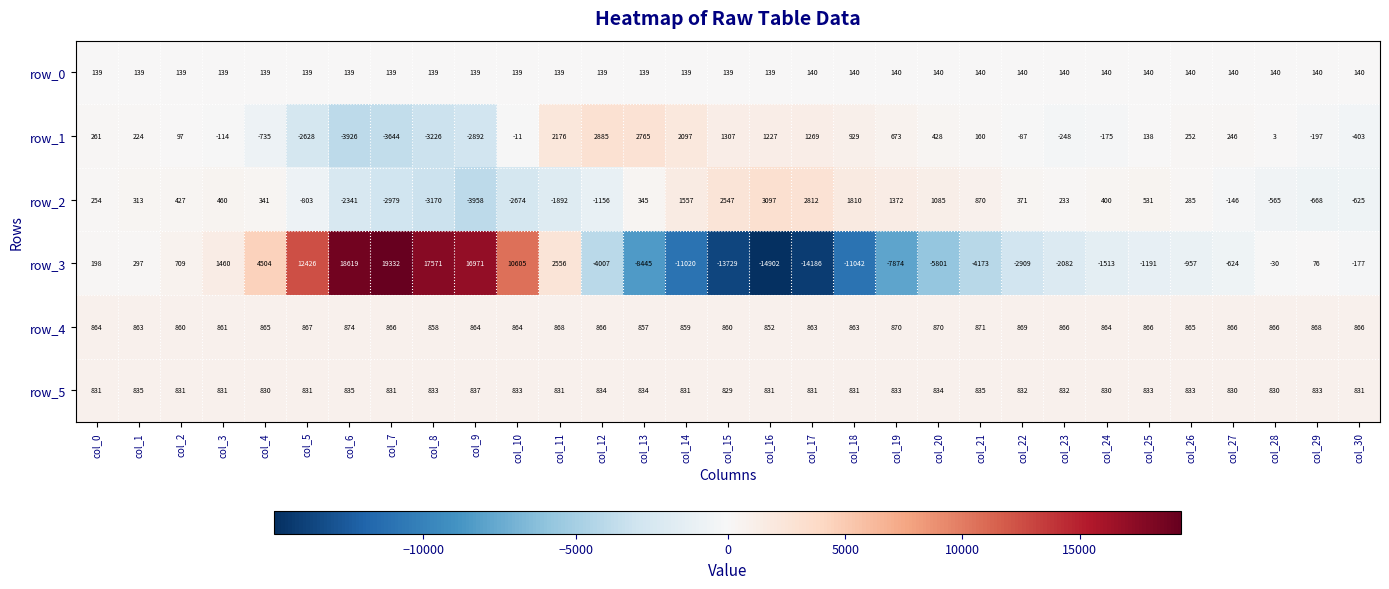

What is the difference between the second highest and minimum values in the row_1 series?

6691